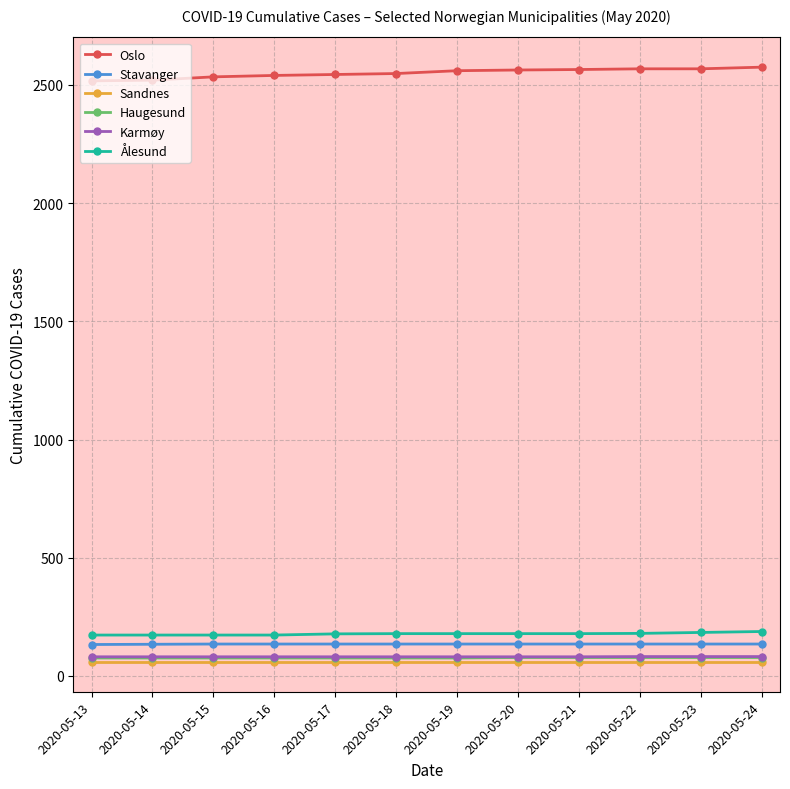

What is the minimum value for Ålesund?

173